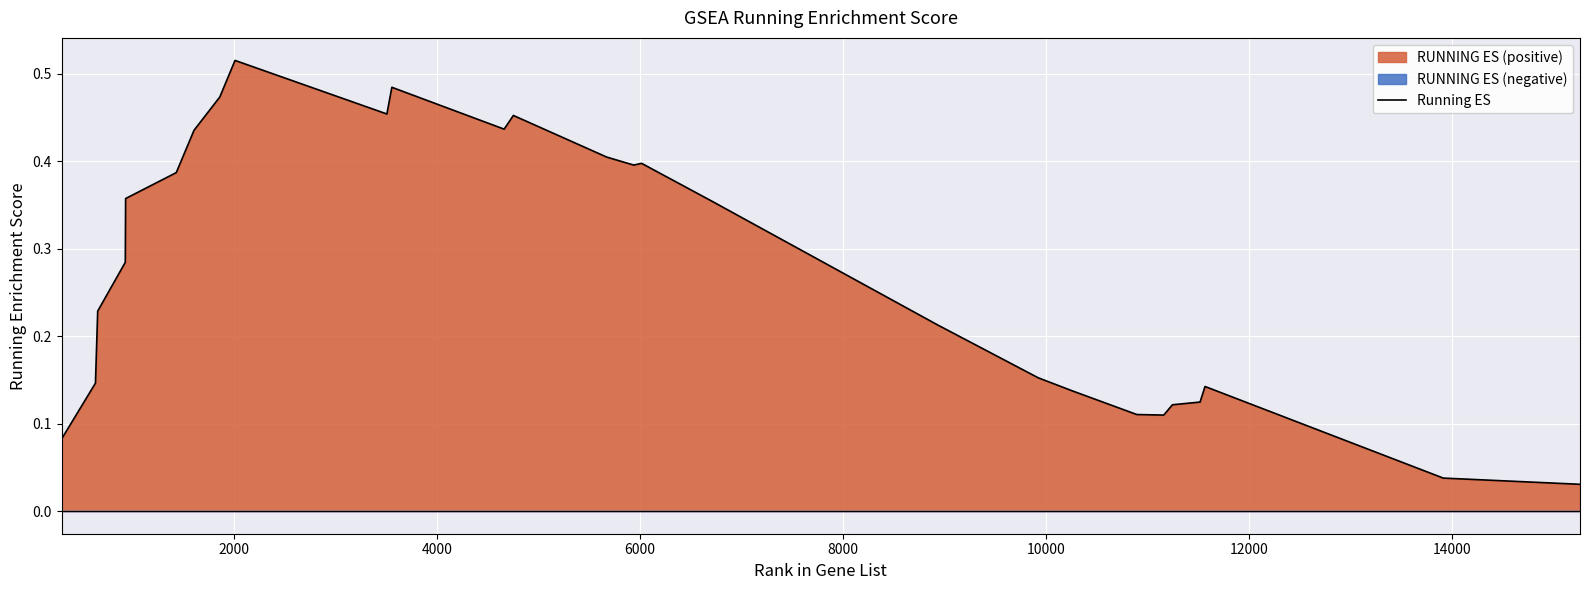

Reading left to right, extract all data points from this chart.

0.1	0.1	0.2	0.3	0.4	0.4	0.4	0.5	0.5	0.5	0.5	0.4	0.5	0.4	0.4	0.4	0.4	0.2	0.2	0.2	0.1	0.1	0.1	0.1	0.1	0.1	0.0	0.0